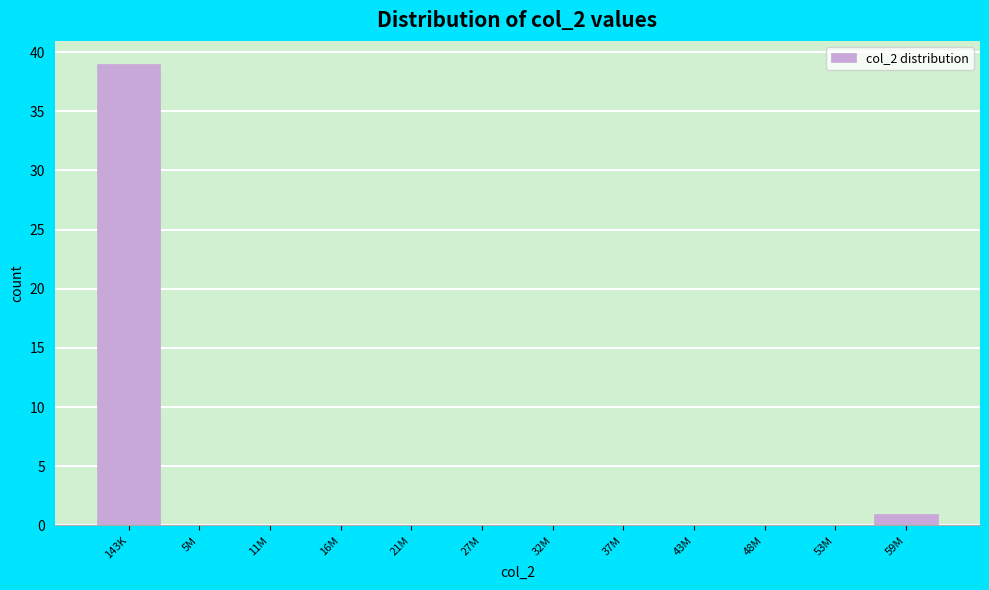

Reading left to right, what are all the values shown in this chart?

143K=39	5M=0	11M=0	16M=0	21M=0	27M=0	32M=0	37M=0	43M=0	48M=0	53M=0	59M=1